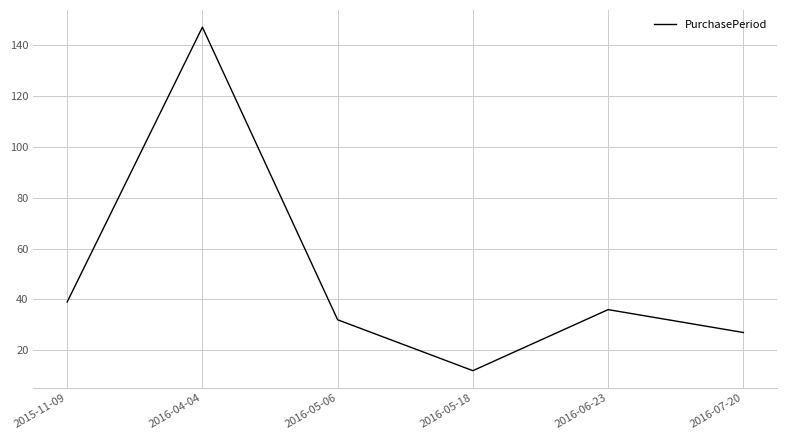

At which category does the data reach its first local valley?

2016-05-18